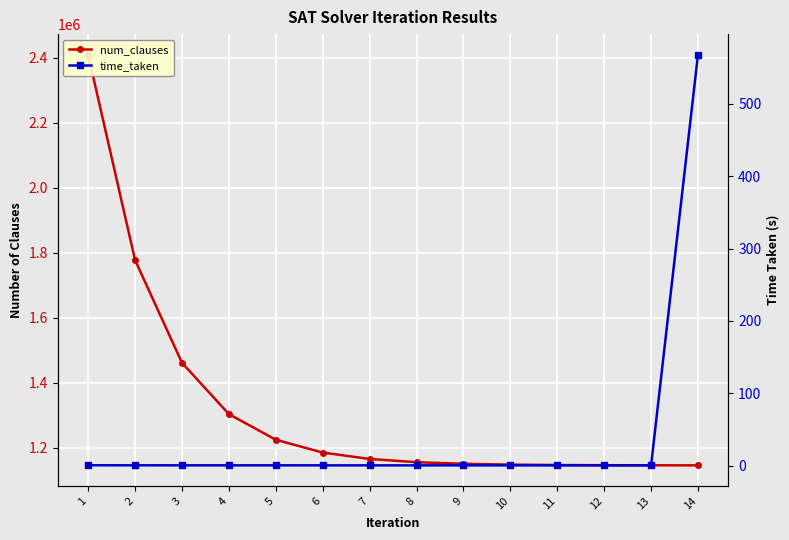

True or false: num_clauses and time_taken intersect in this chart.

False